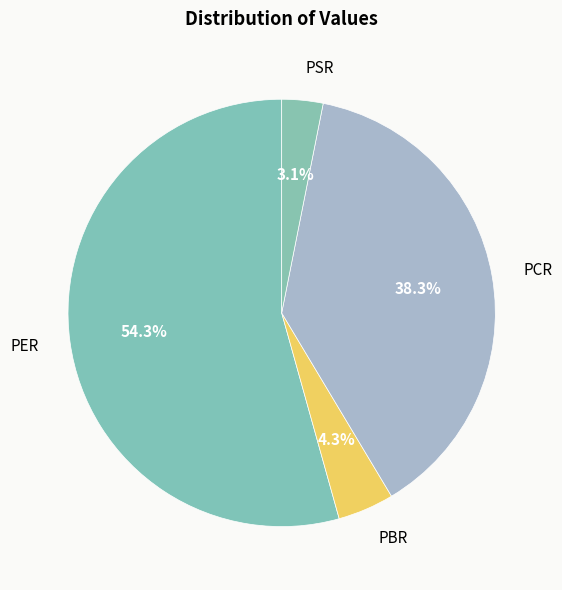

What is the largest slice in the pie chart?

PER